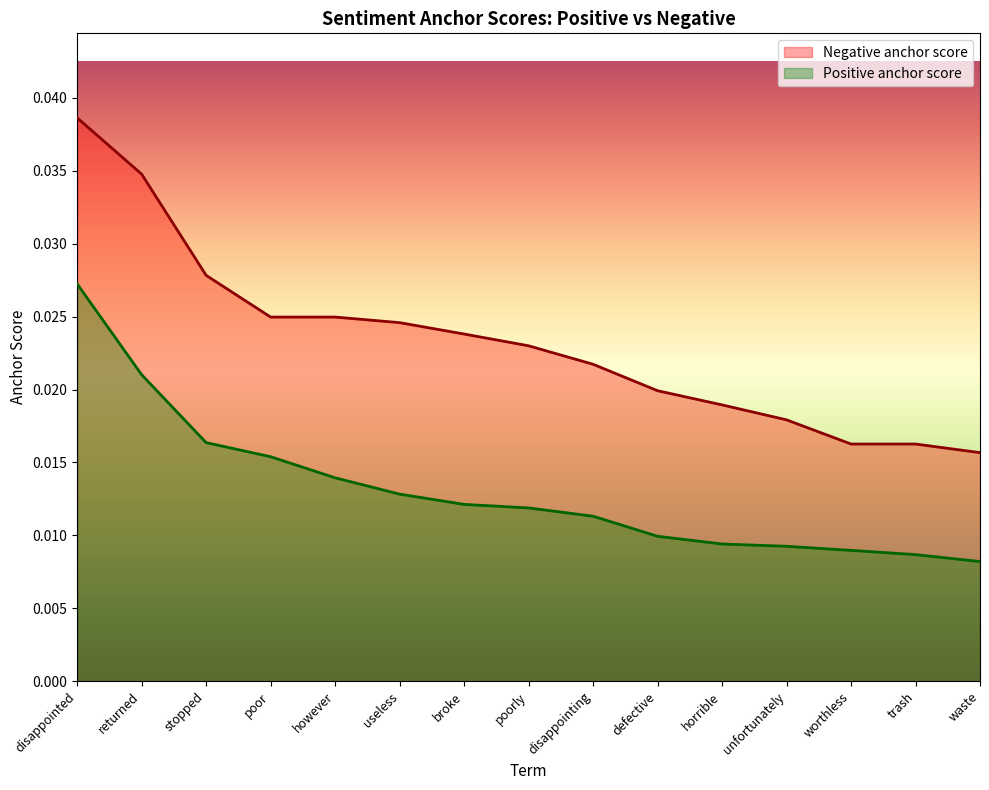

Rank the series by their maximum value, from lowest to highest.

Positive anchor score, Negative anchor score